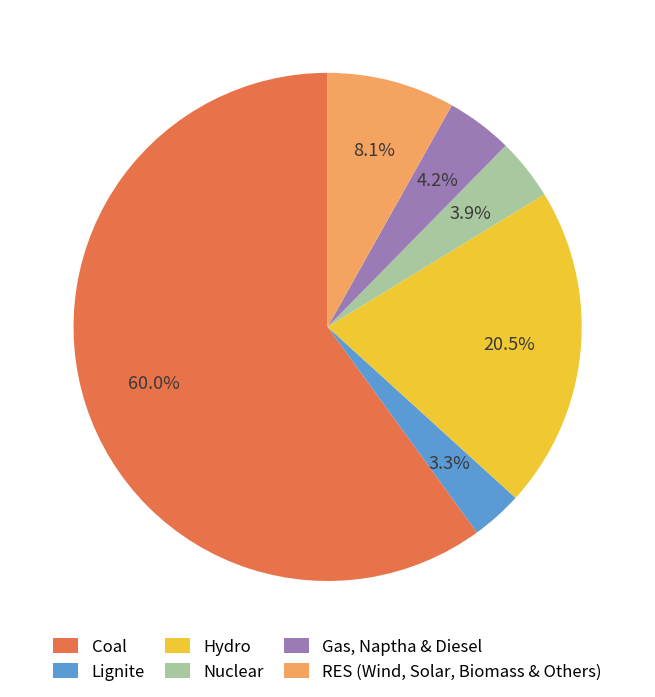

Which category has the smallest portion of the pie?

Lignite